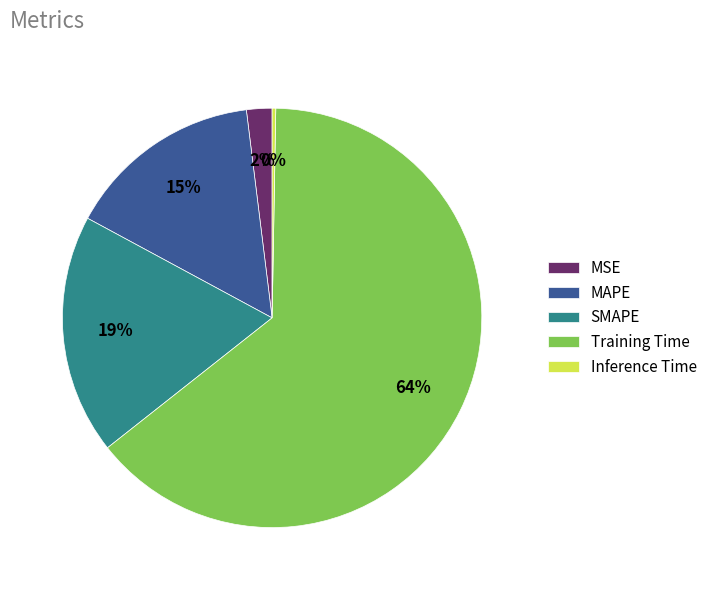

Rank the categories by value from highest to lowest.

Training Time, SMAPE, MAPE, MSE, Inference Time